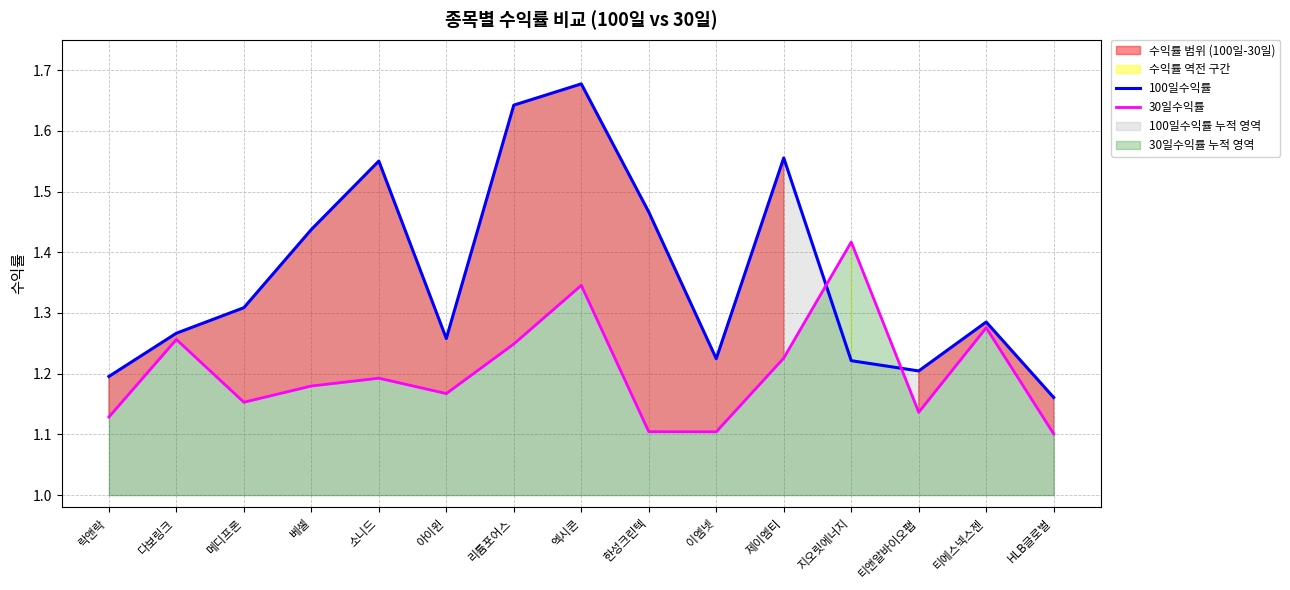

What is the difference between the maximum and second lowest values in the 100일수익률 series?

0.5